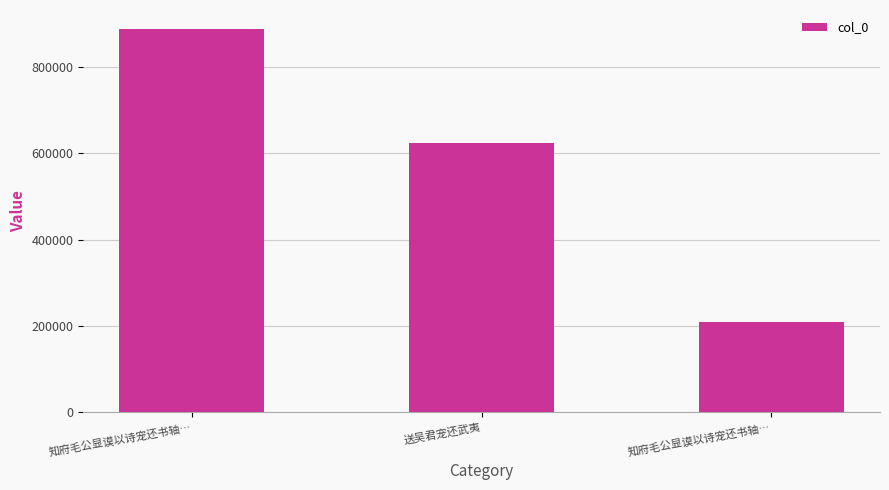

The value at 知府毛公显谟以诗宠还书轴… is 138865. True or false?

False